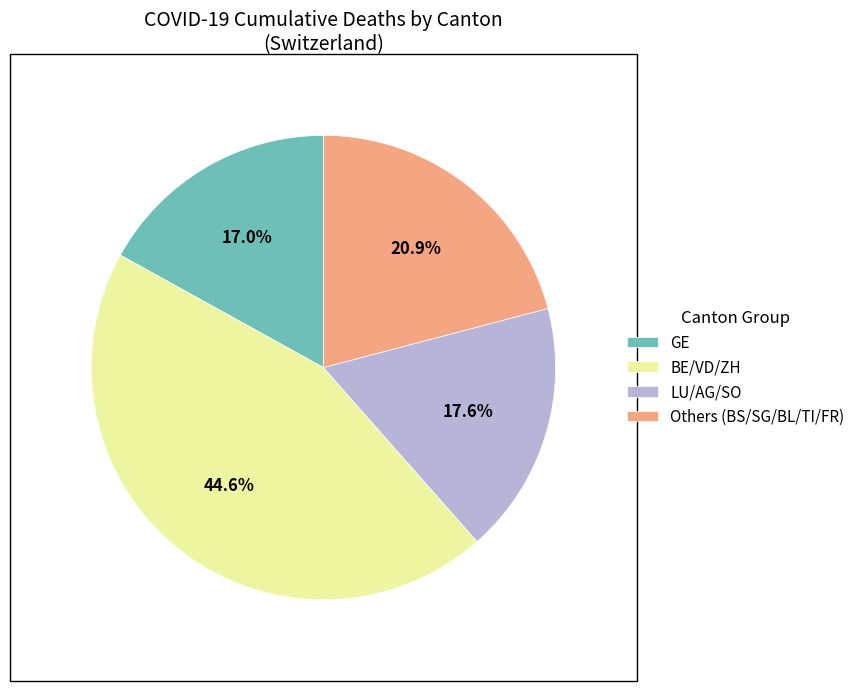

Is there a majority slice in this chart?

No